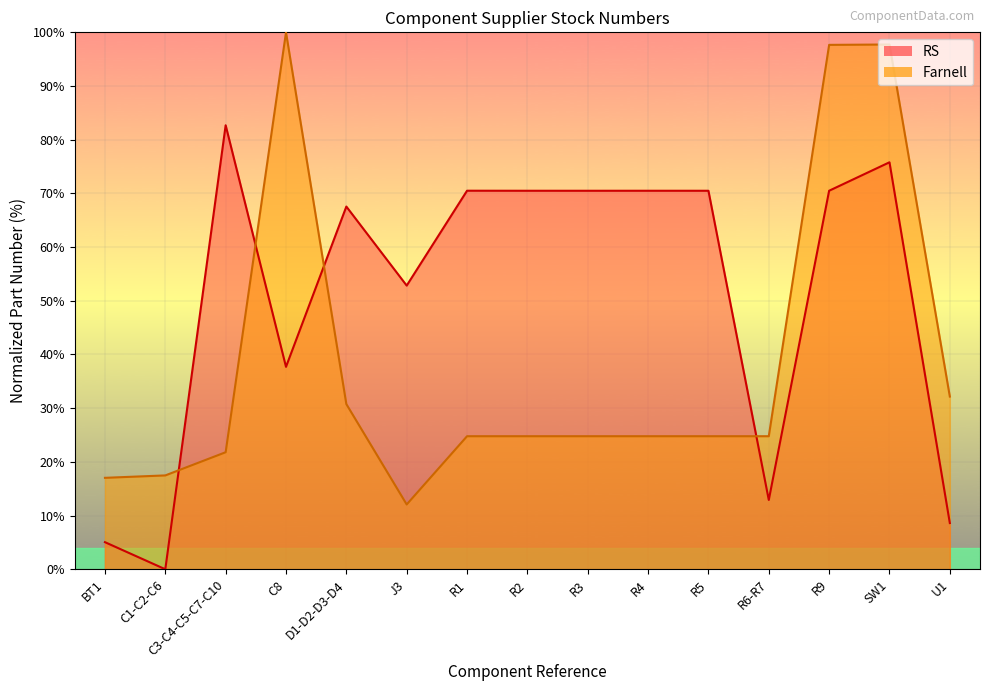

At which label is RS closest to 41?

C8